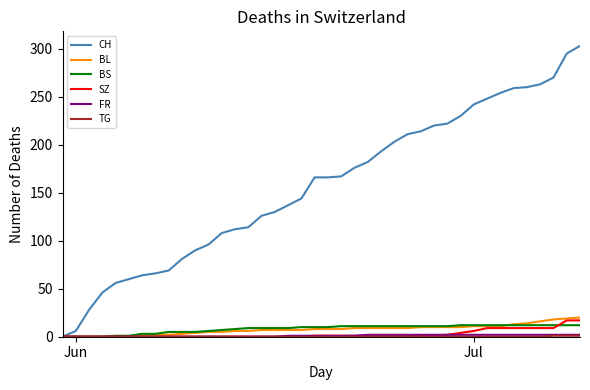

What is the sum of all CH values?

6277